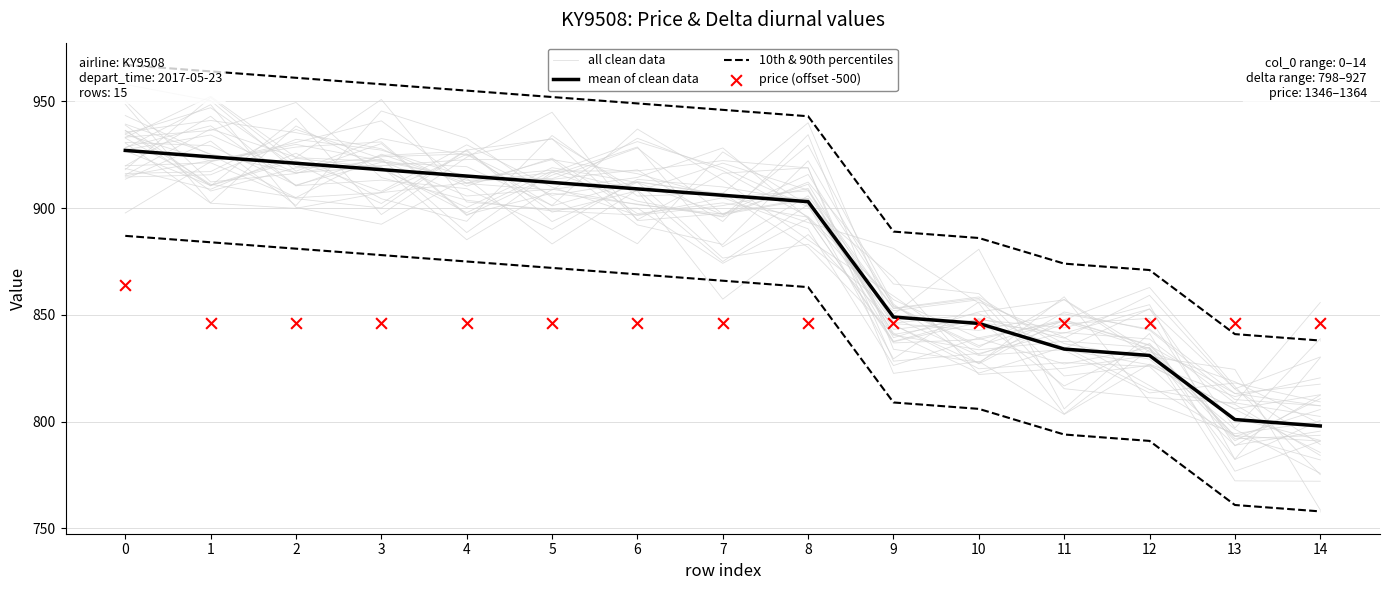

Which series contains the lowest Y value?

10th & 90th percentiles